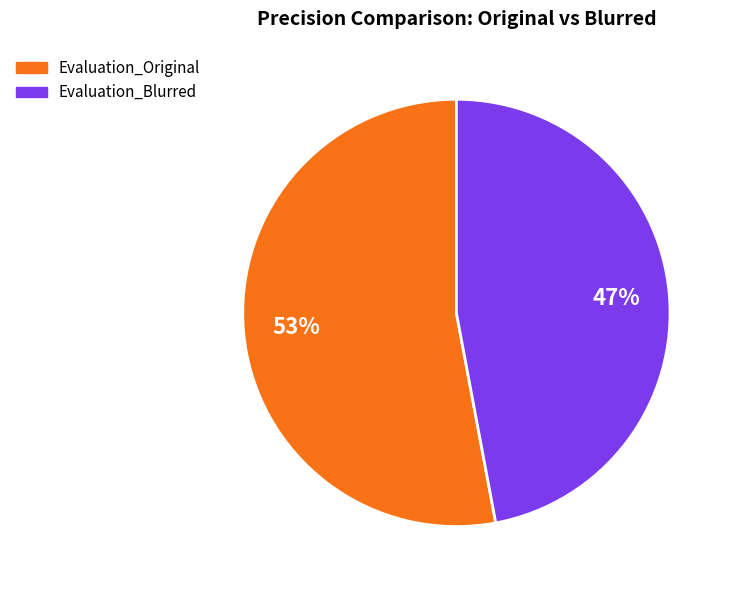

What is the ratio of the value at Evaluation_Original to the value at Evaluation_Blurred?

1.1